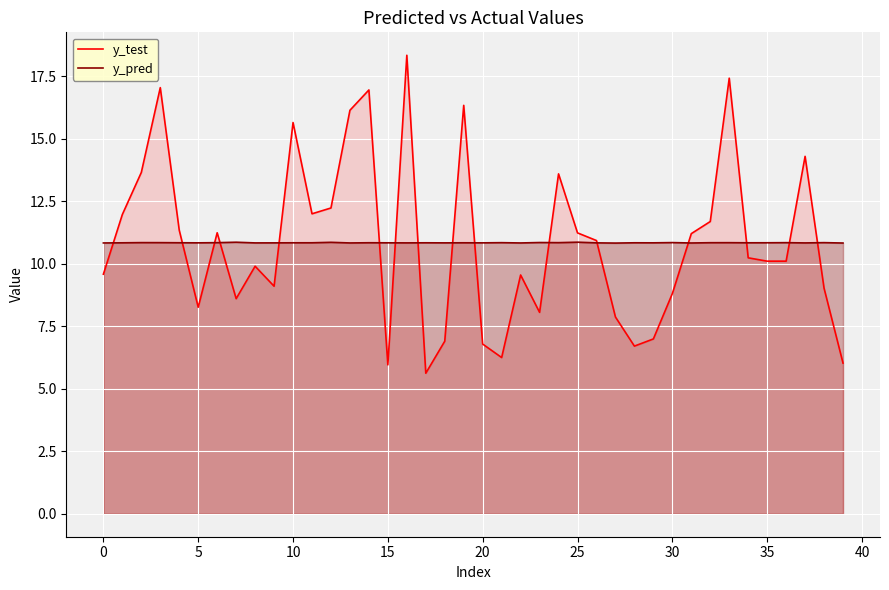

Which category has the highest value in the y_pred series?

25